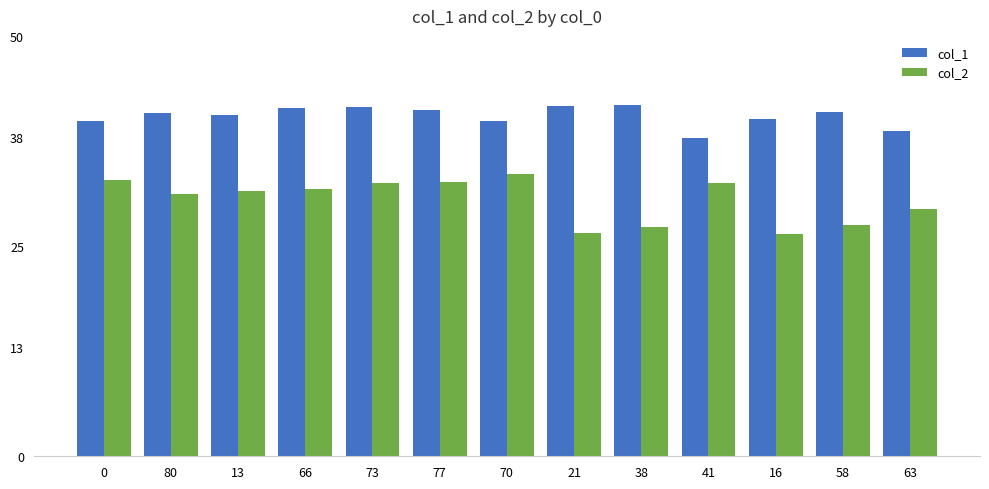

What is the minimum value for col_1?

37.9